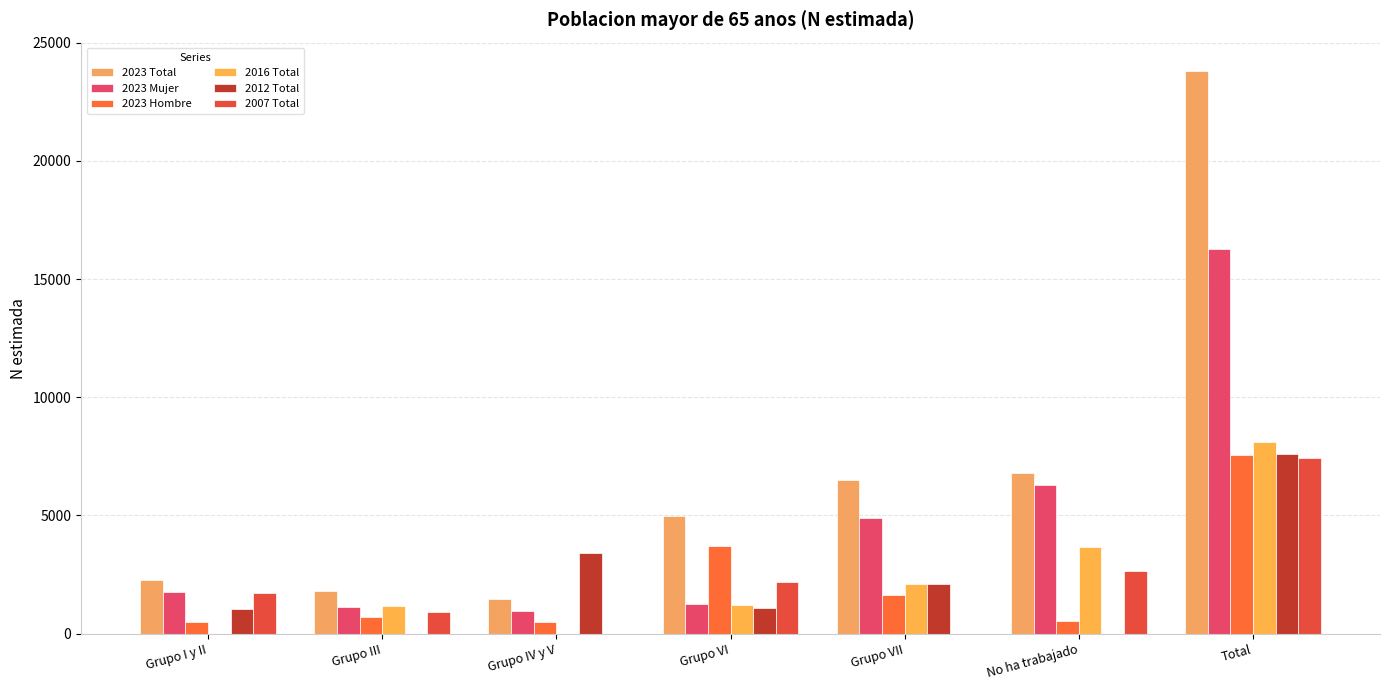

What is the total value across all series at Grupo VII?

17232